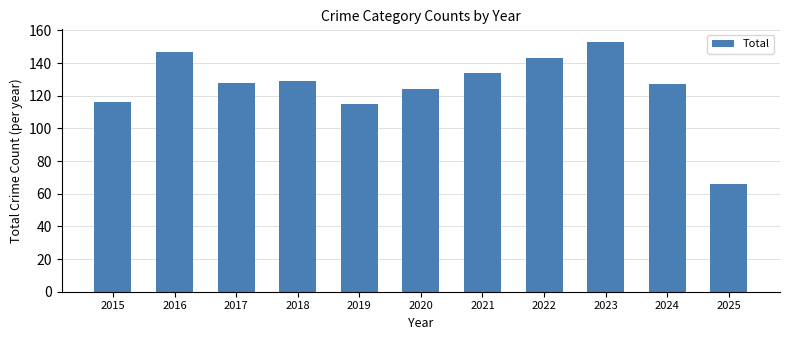

How many bars are there in total?

11